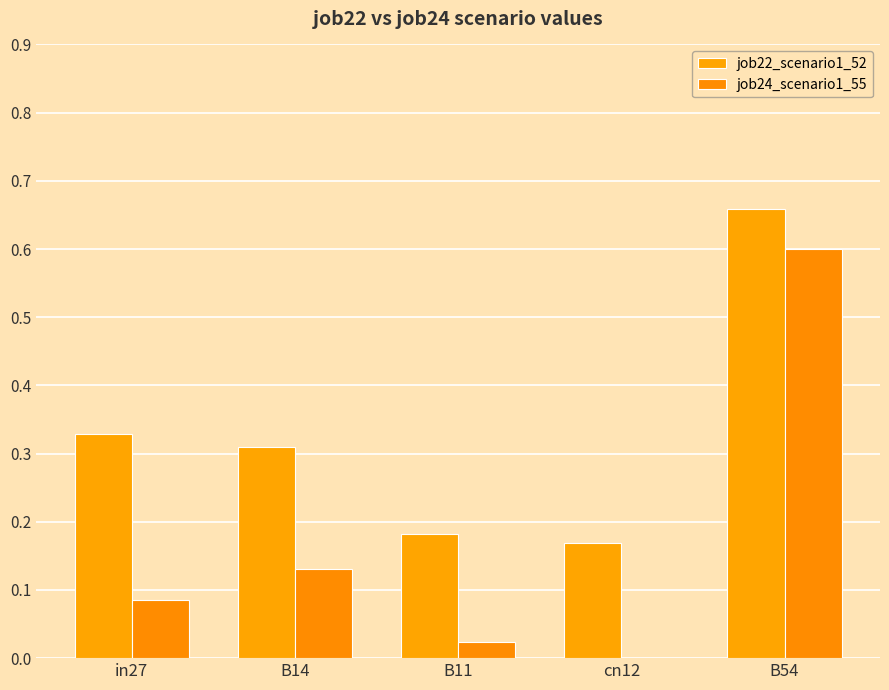

How many categories are shown in the chart?

5